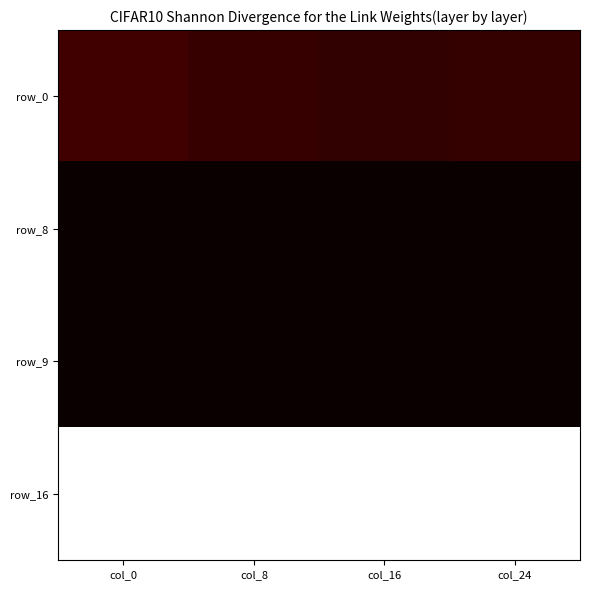

How many values in the row_0 series exceed 11110?

2